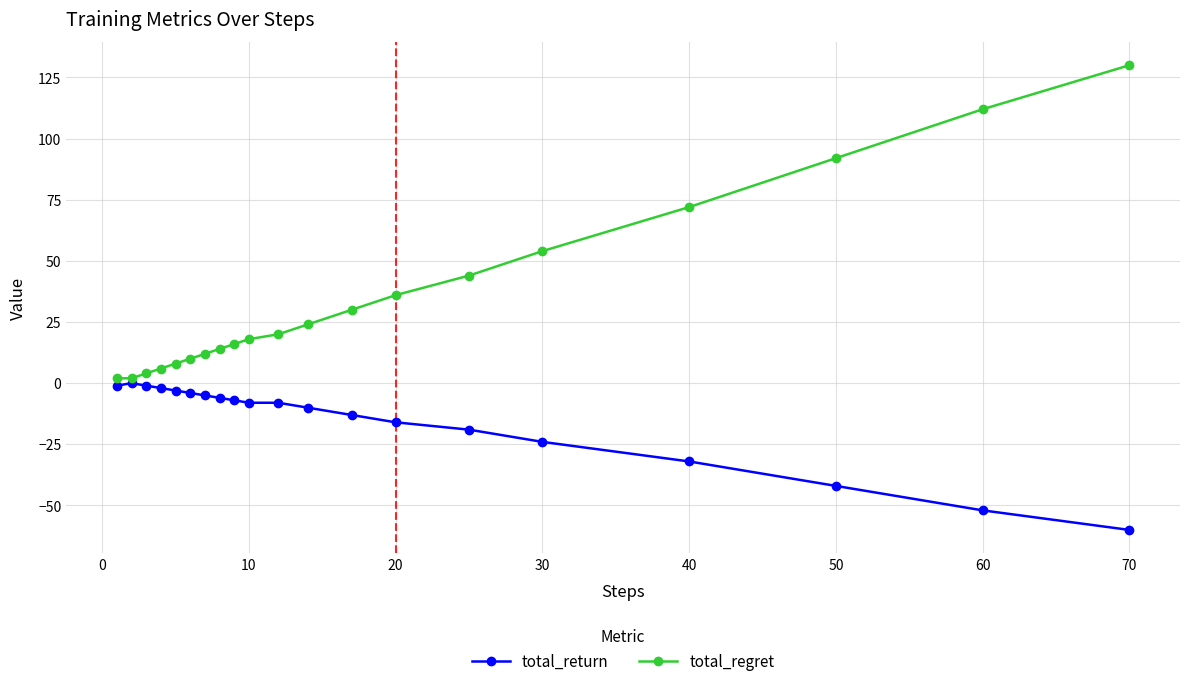

What are all the series names shown in the legend?

total_return, total_regret